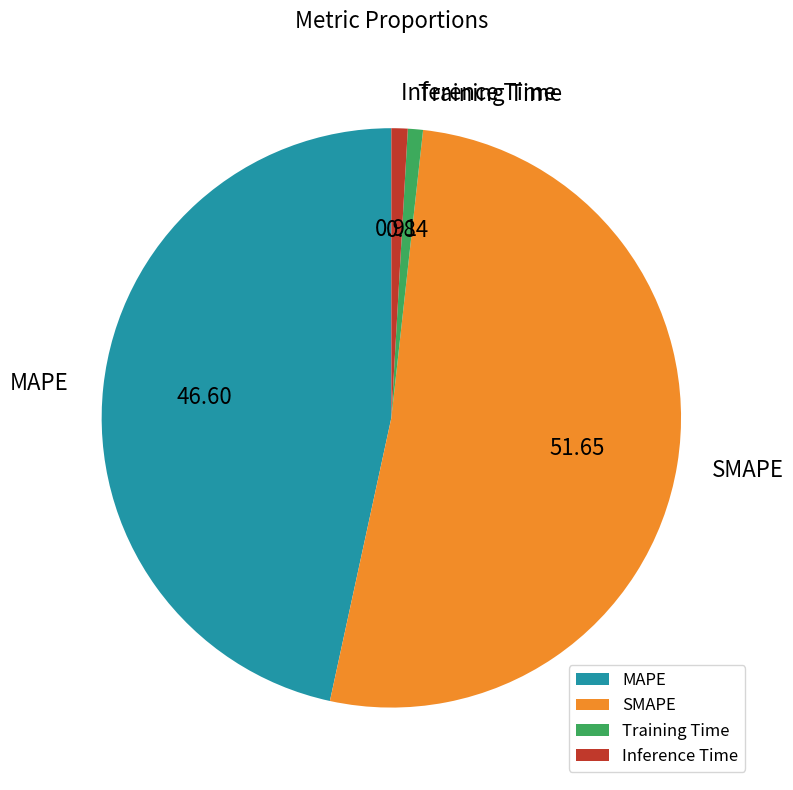

What is the largest slice in the pie chart?

SMAPE